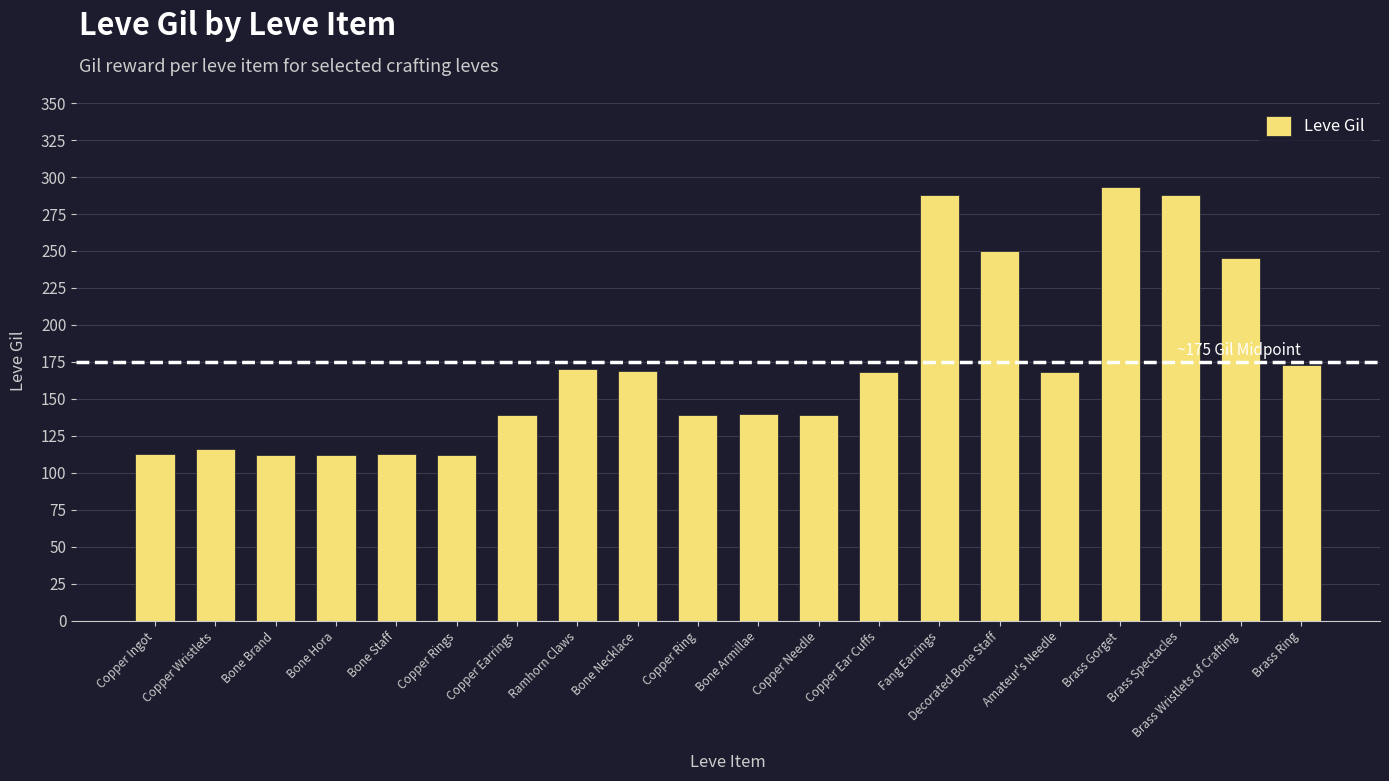

What position from the right is Brass Spectacles?

3